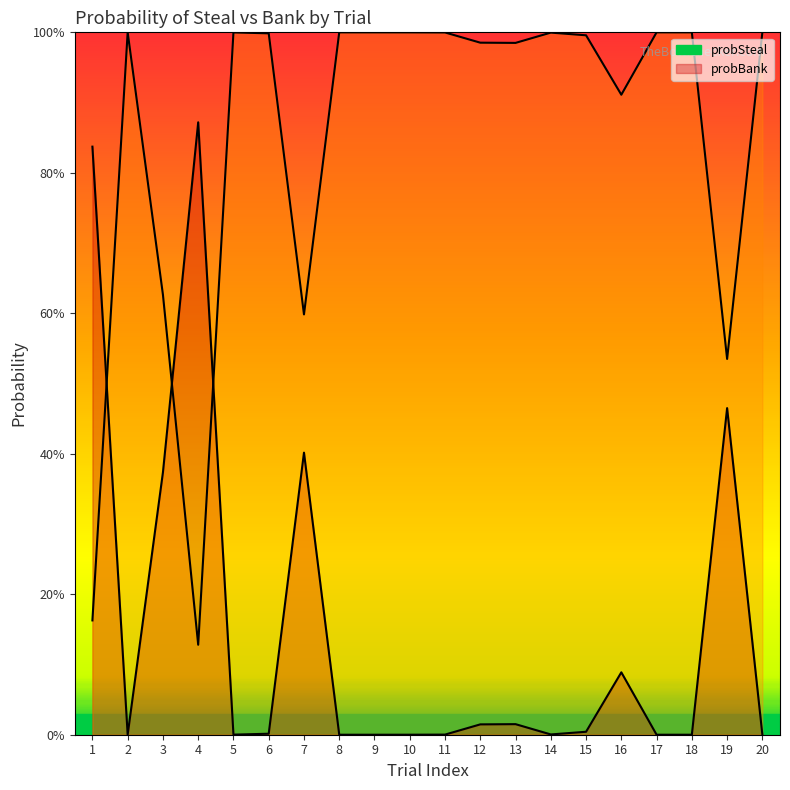

In probBank, how many points are higher than both neighbors (excluding endpoints)?

5